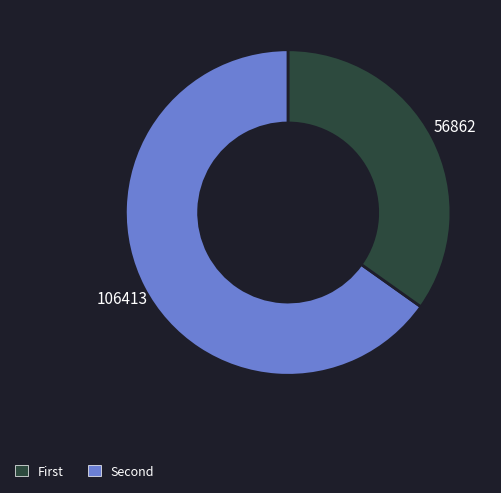

Does any single category account for the majority?

Yes